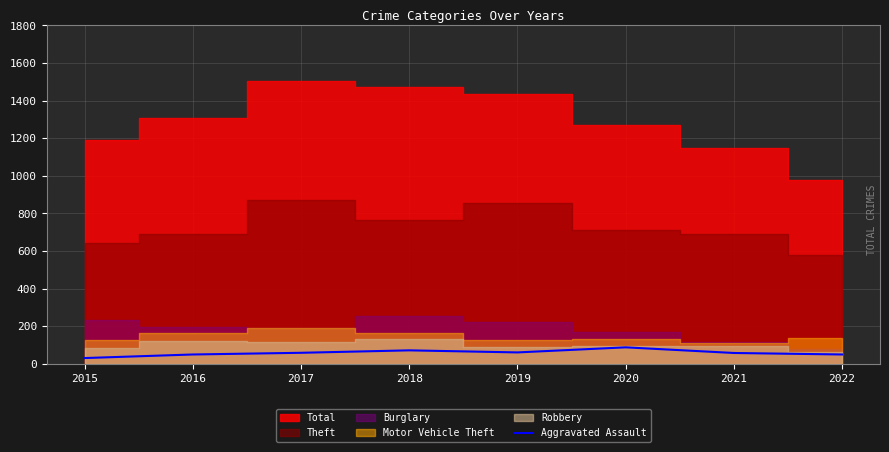

The Aggravated Assault series shows 72 at 2018. True or false?

True